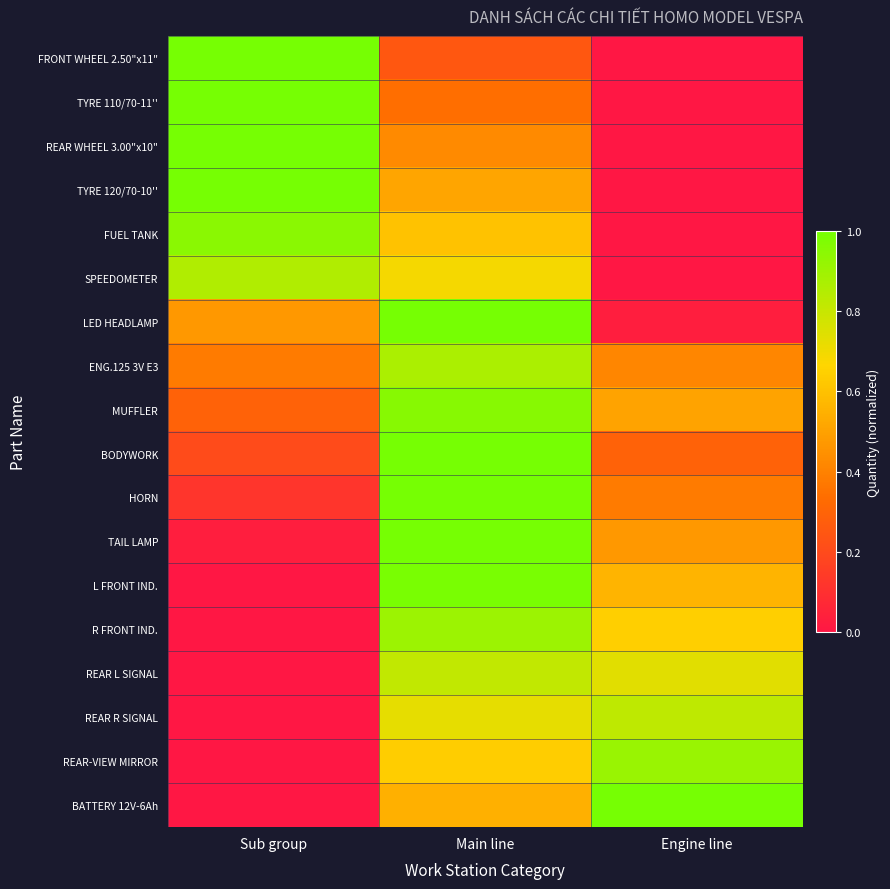

Which series has the widest spread of values?

FRONT WHEEL 2.50"x11"